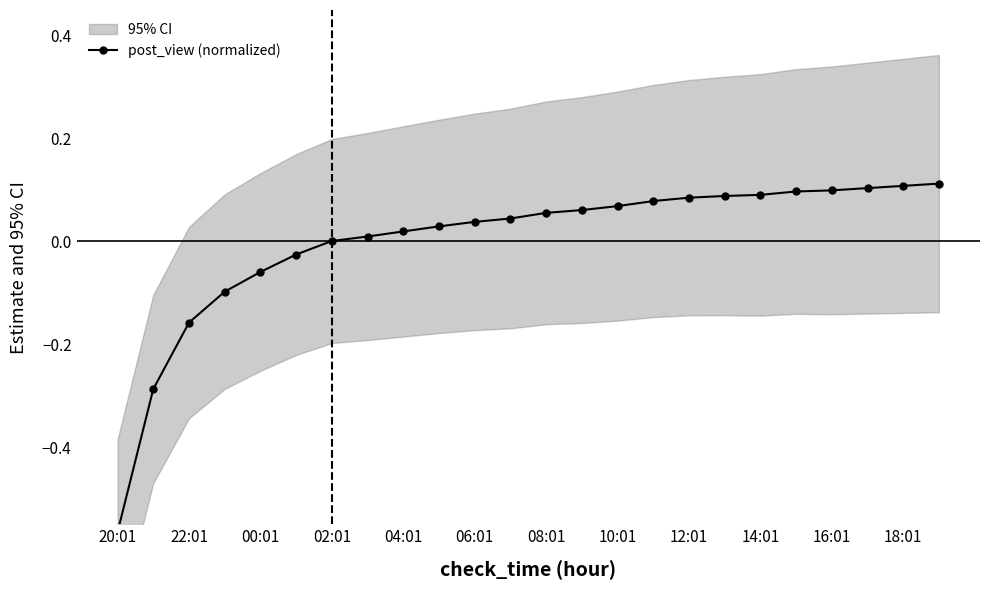

Read the value at 14:01.

0.1